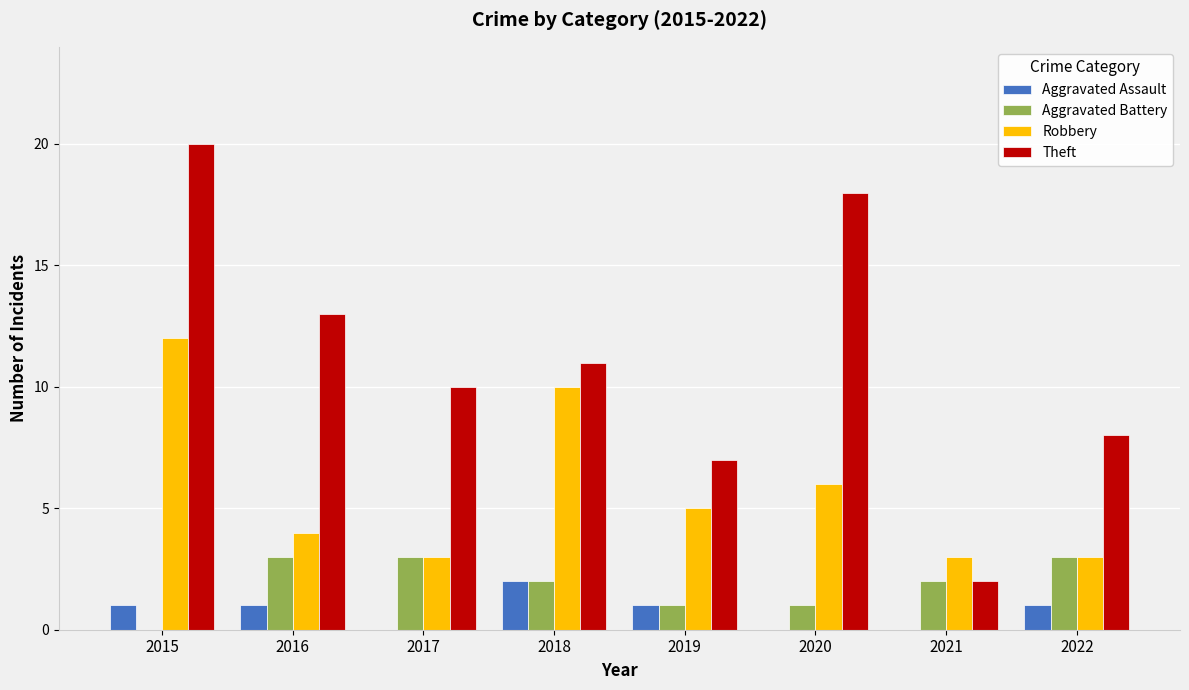

What are all the series names shown in the legend?

Aggravated Assault, Aggravated Battery, Robbery, Theft